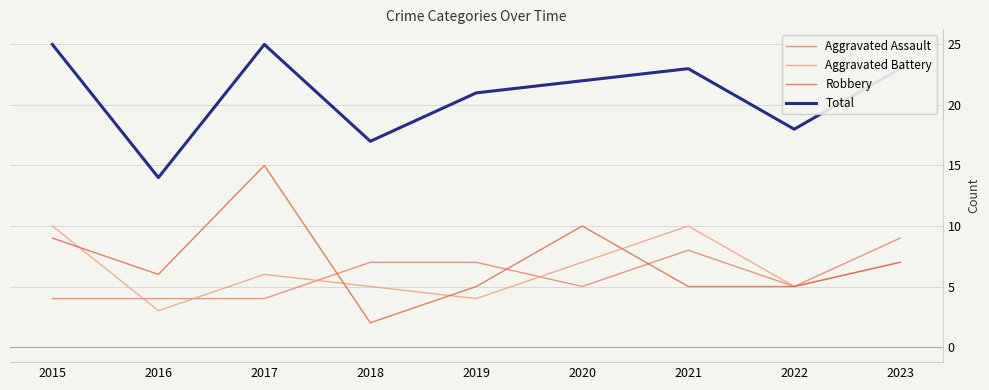

At how many categories does at least one series exceed 6?

9